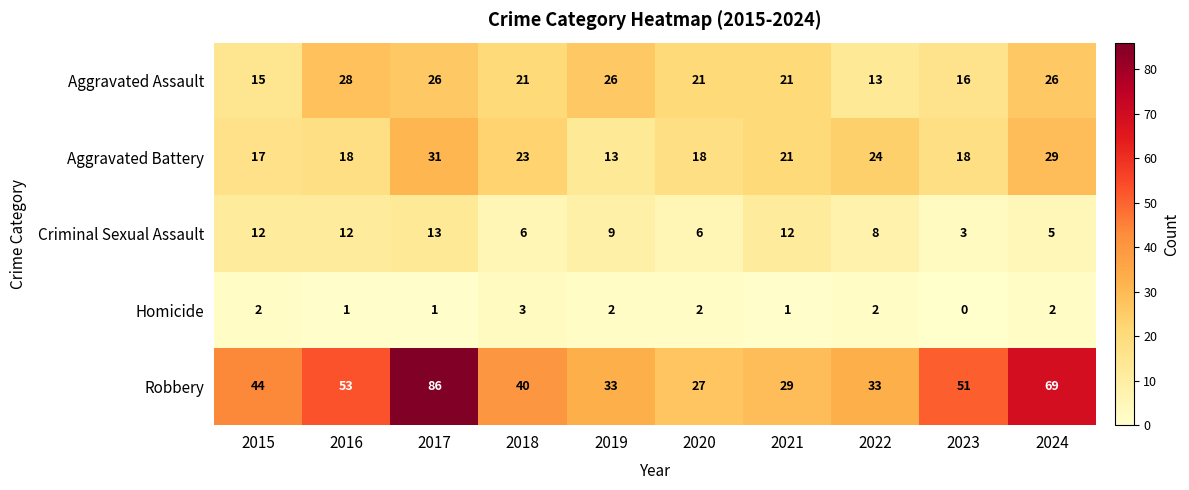

At which category is the sum across all series the highest?

2017